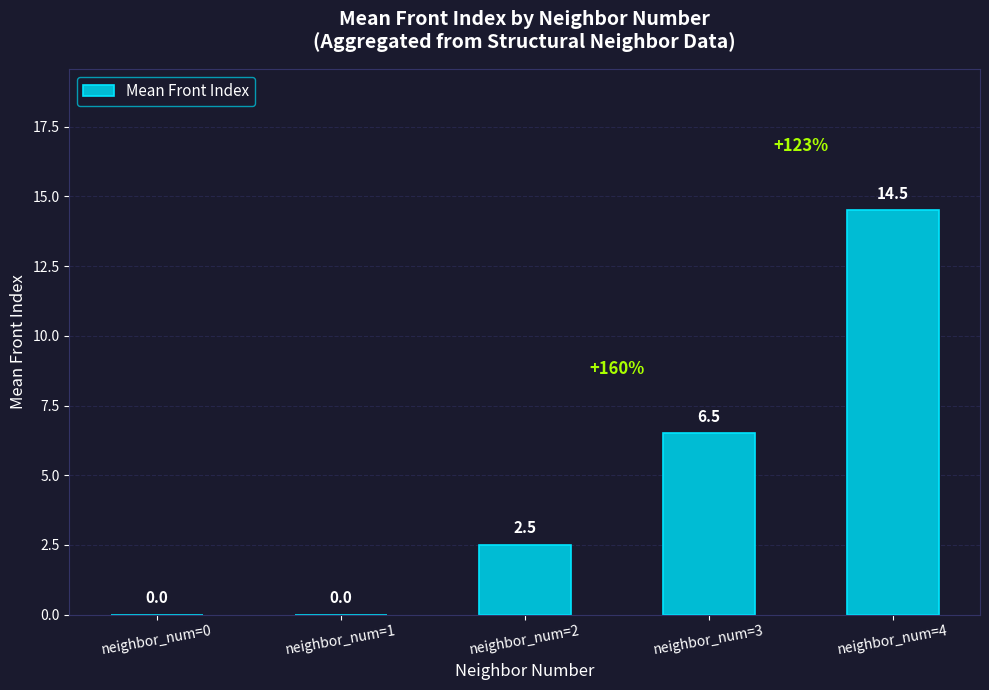

Are the bars horizontal?

No